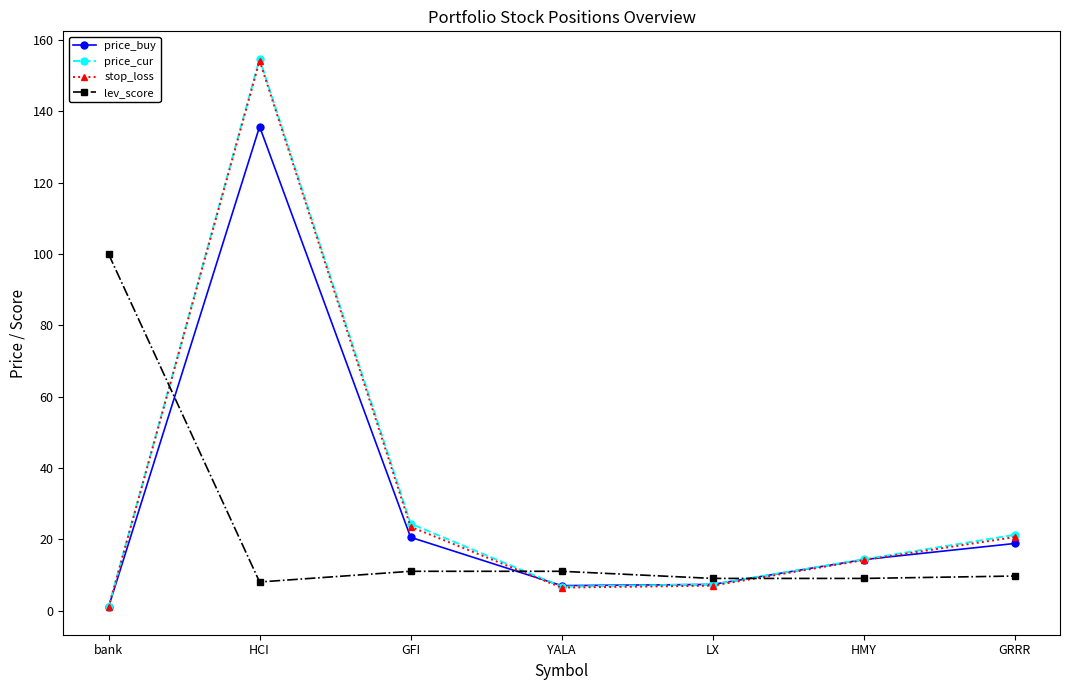

What is the label of the 6th point from the left?

HMY